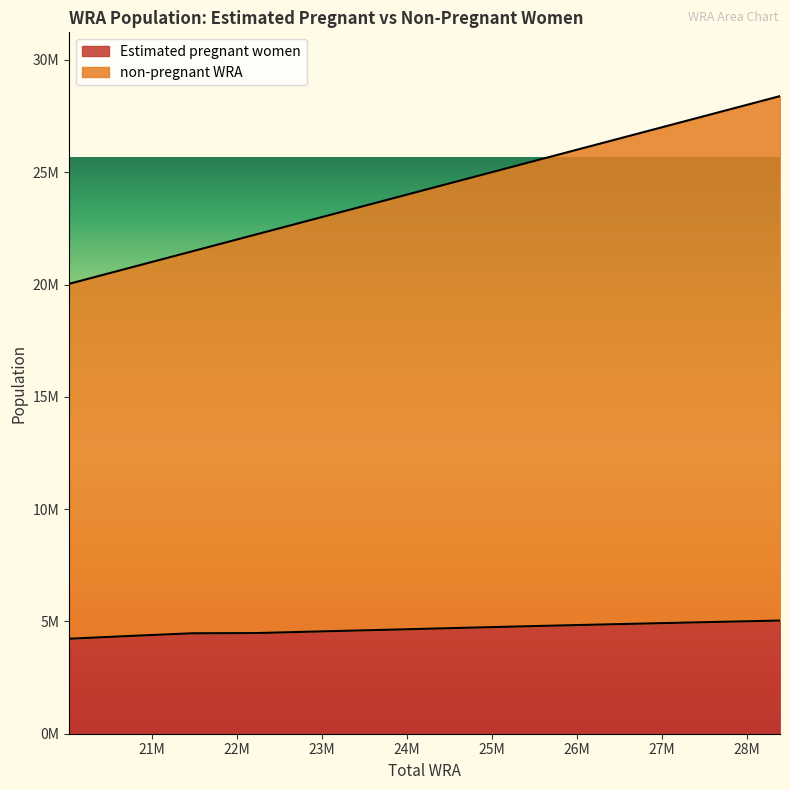

What is the sum of all non-pregnant WRA values?

264015000.0